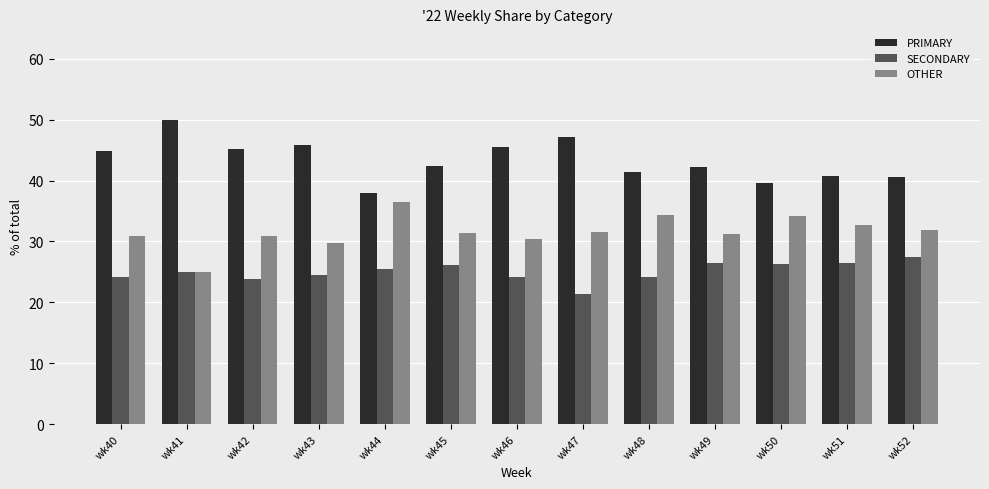

List the series in order of their overall mean, highest first.

PRIMARY, OTHER, SECONDARY